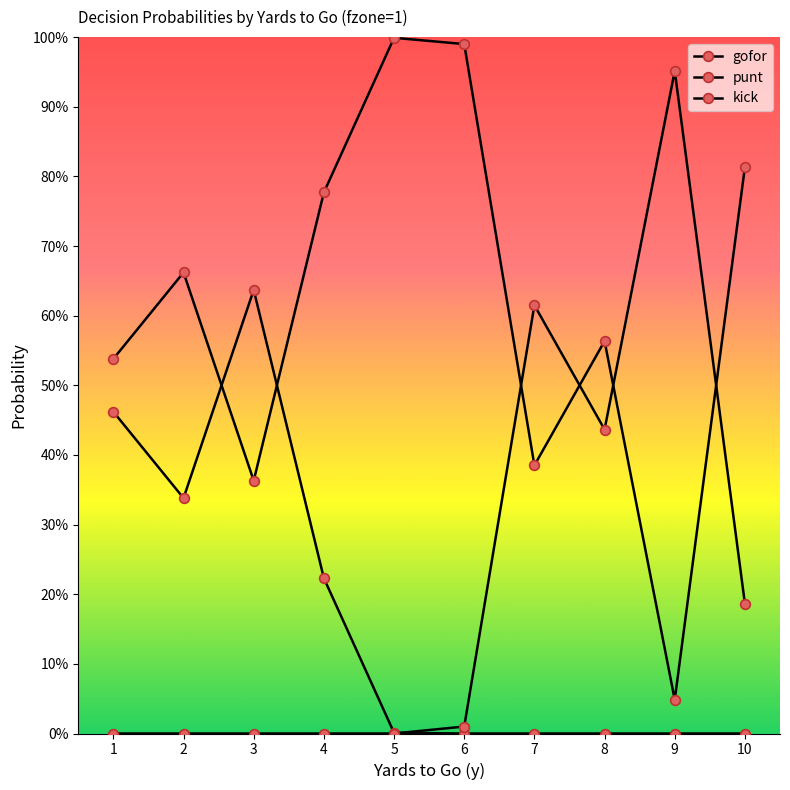

At which category does the chart reach its minimum across all series?

6